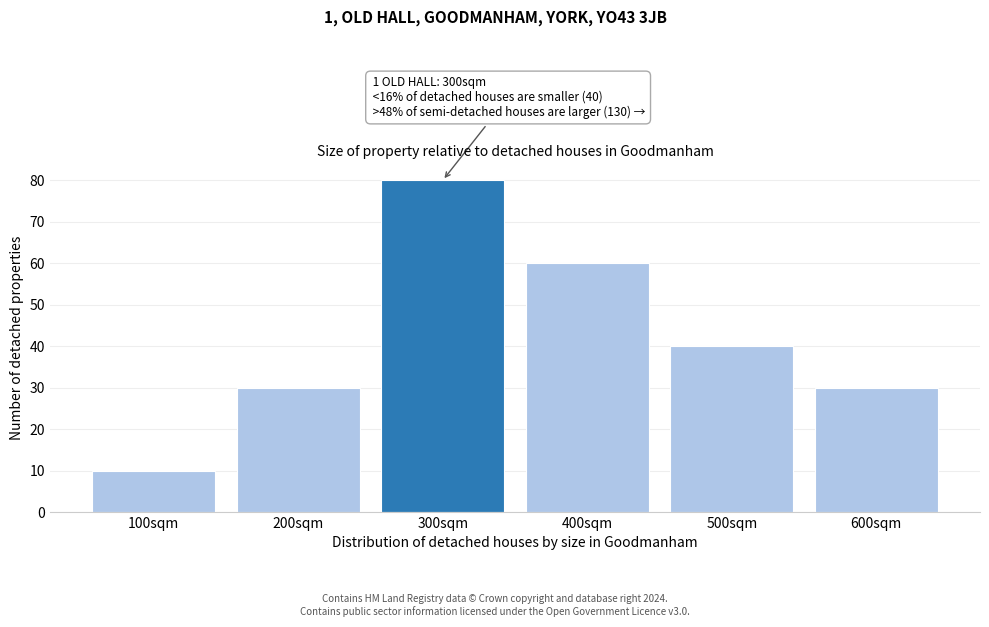

Reading left to right, list all the values displayed in this chart.

100sqm=10	200sqm=30	300sqm=80	400sqm=60	500sqm=40	600sqm=30